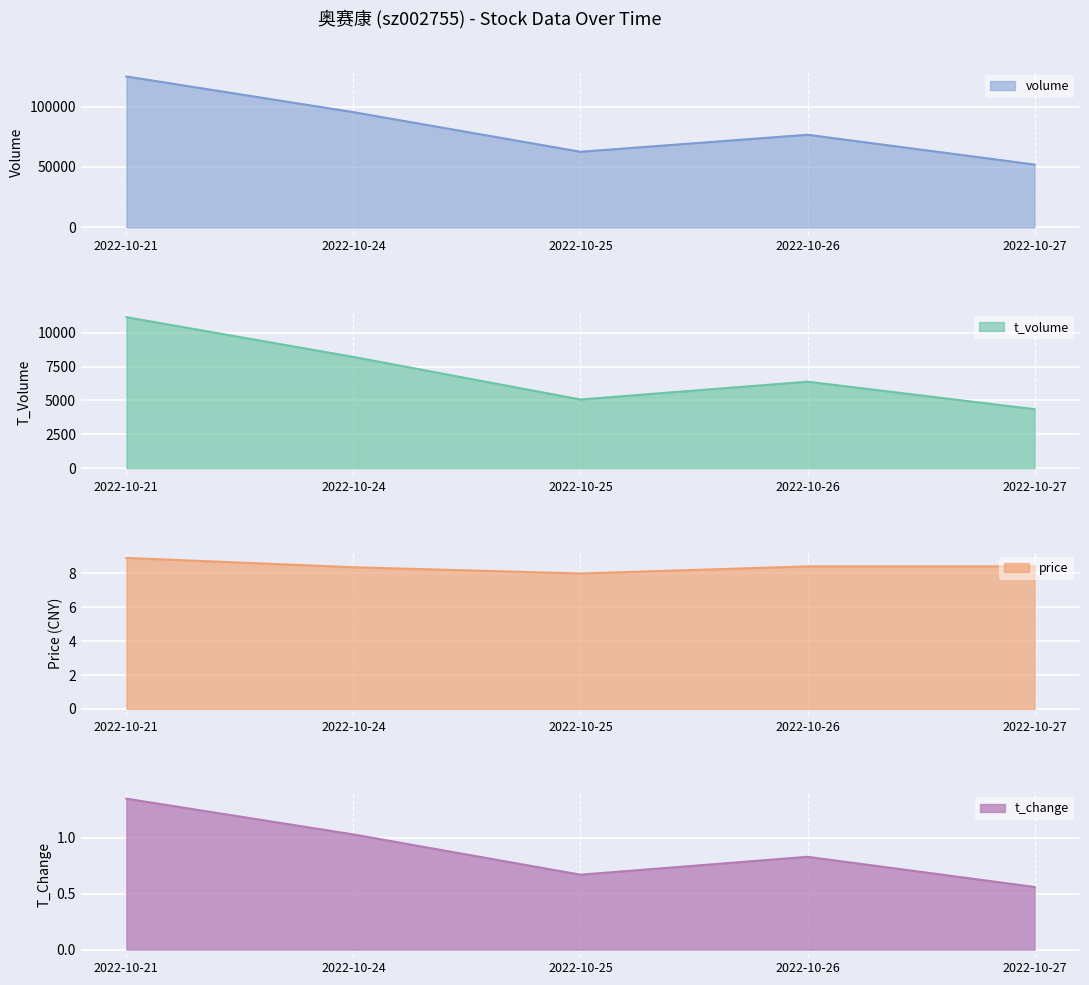

True or false: volume has more than 0 interior local peaks.

True